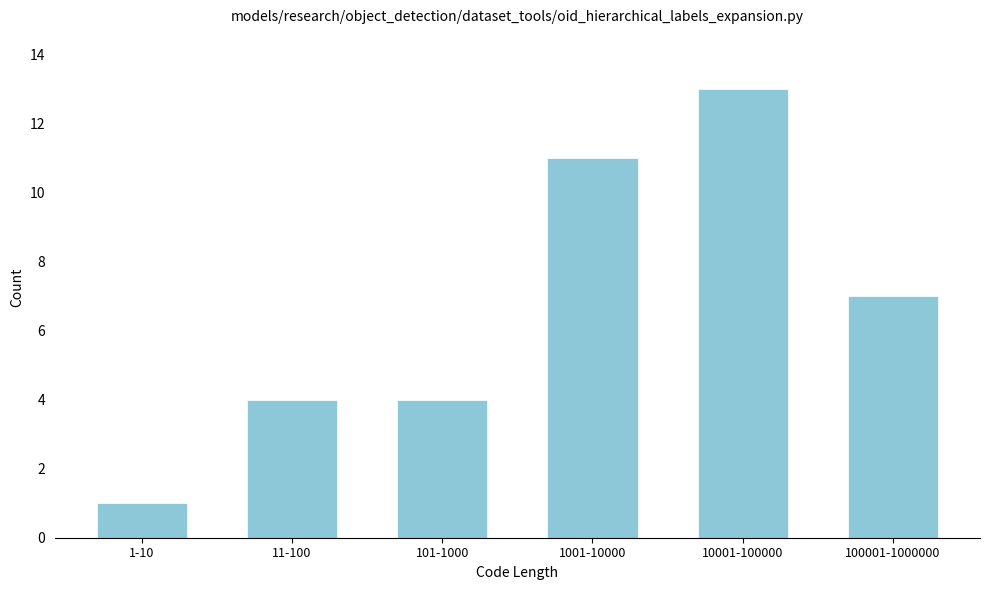

Reading left to right, extract all data points from this chart.

1	4	4	11	13	7